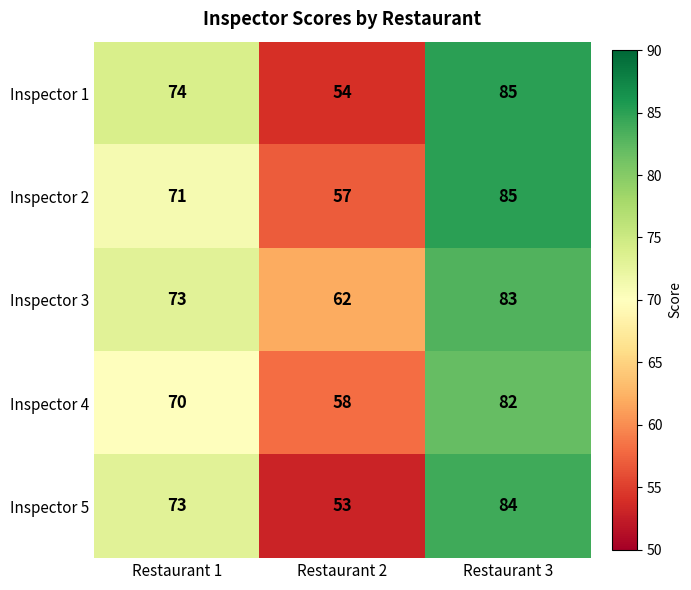

How many categories are shown in the chart?

3